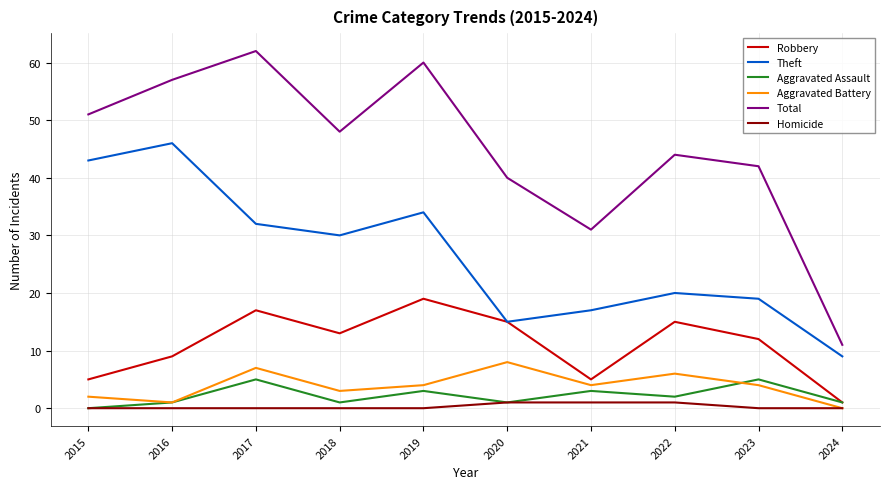

Reading left to right, list all the values displayed in this chart.

Robbery: 2015=5	2016=9	2017=17	2018=13	2019=19	2020=15	2021=5	2022=15	2023=12	2024=1
Theft: 2015=43	2016=46	2017=32	2018=30	2019=34	2020=15	2021=17	2022=20	2023=19	2024=9
Aggravated Assault: 2015=0	2016=1	2017=5	2018=1	2019=3	2020=1	2021=3	2022=2	2023=5	2024=1
Aggravated Battery: 2015=2	2016=1	2017=7	2018=3	2019=4	2020=8	2021=4	2022=6	2023=4	2024=0
Total: 2015=51	2016=57	2017=62	2018=48	2019=60	2020=40	2021=31	2022=44	2023=42	2024=11
Homicide: 2015=0	2016=0	2017=0	2018=0	2019=0	2020=1	2021=1	2022=1	2023=0	2024=0